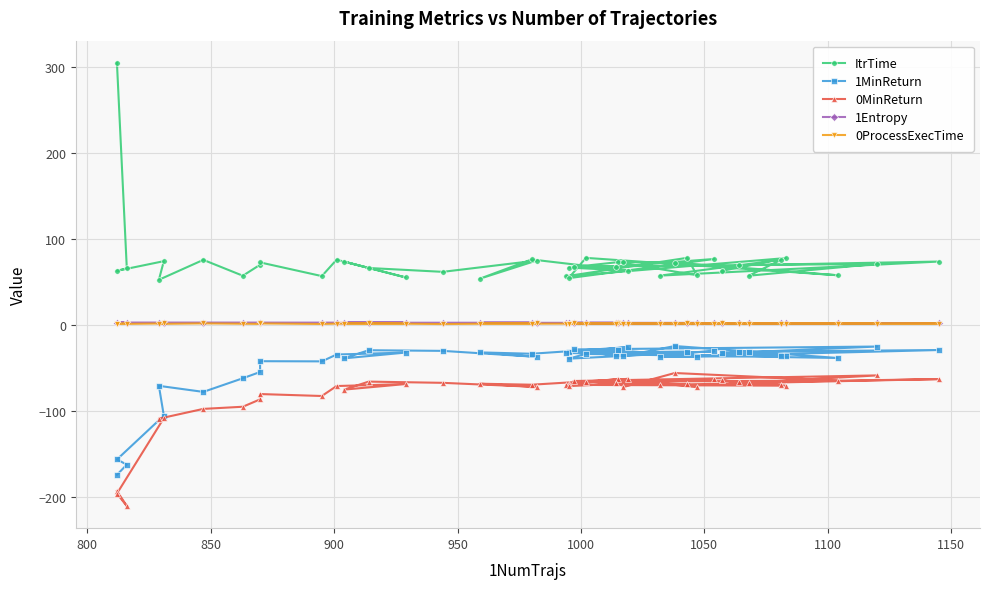

How many data points does each series have?

40